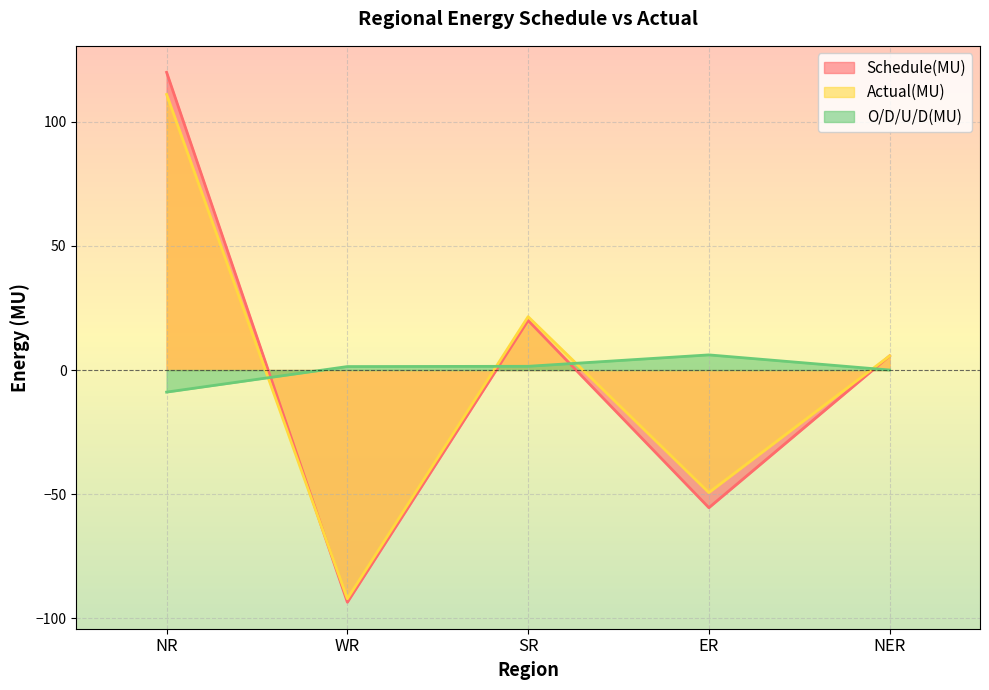

Reading right to left, transcribe all the data shown in this chart.

Schedule(MU): 5.7	-55.5	20.0	-93.6	120.0
Actual(MU): 5.7	-49.4	21.5	-92.2	111.1
O/D/U/D(MU): 0.0	6.1	1.5	1.4	-8.9